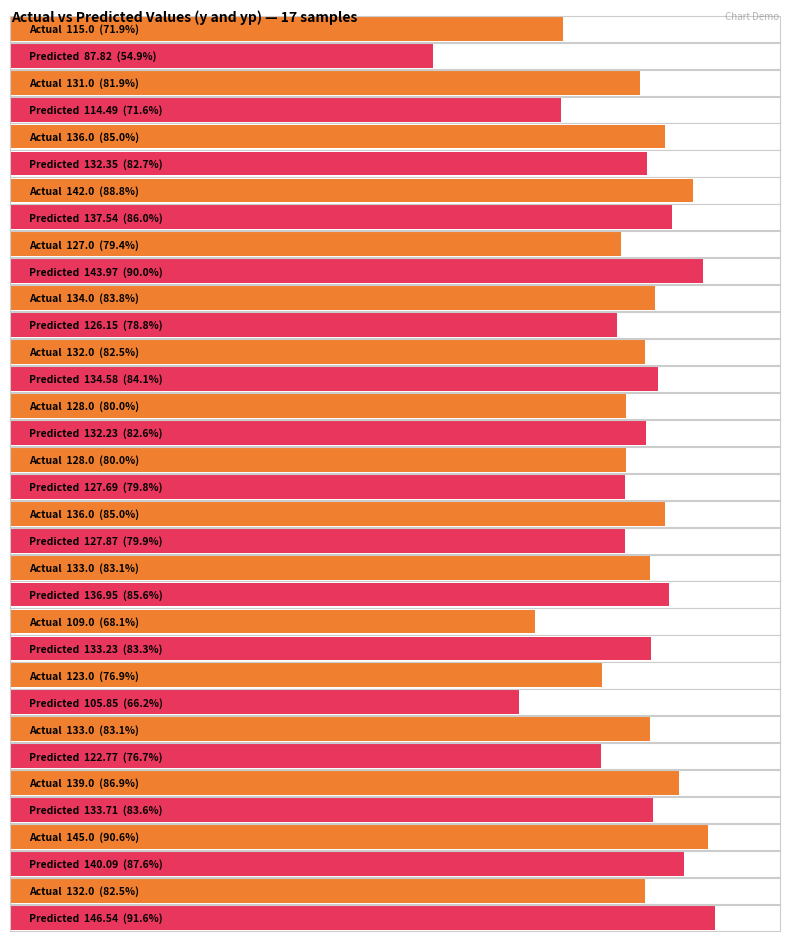

Which has a higher value, 5 or 3?

3